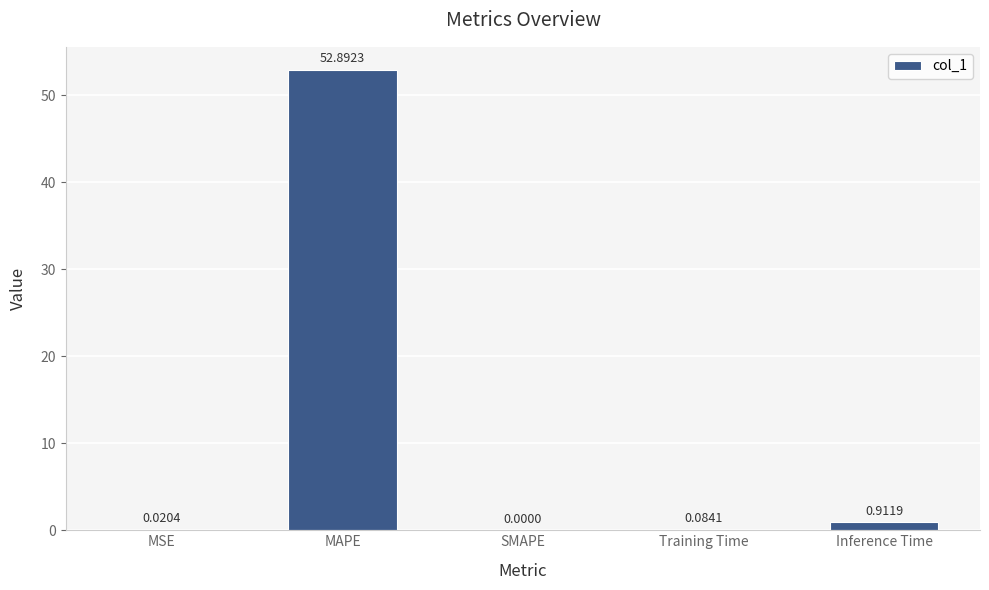

What is the change in value from Training Time to Inference Time?

+0.8